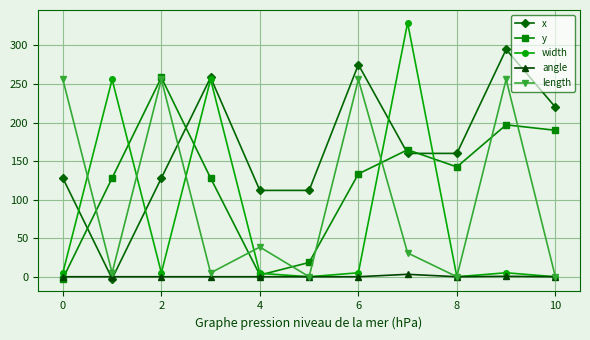

True or false: y and x cross at least once.

True